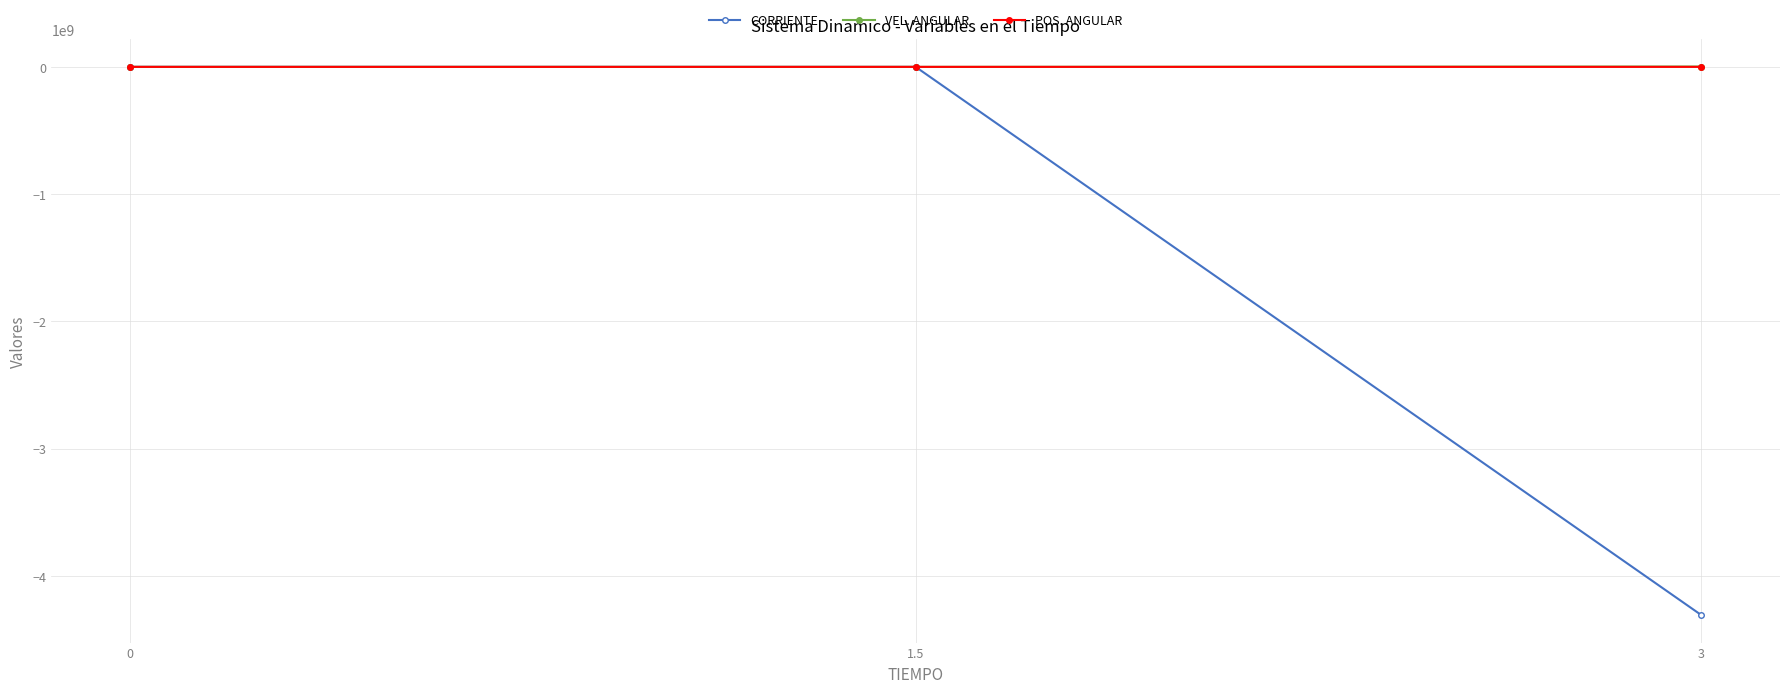

The CORRIENTE series shows 0.0 at 0. True or false?

True